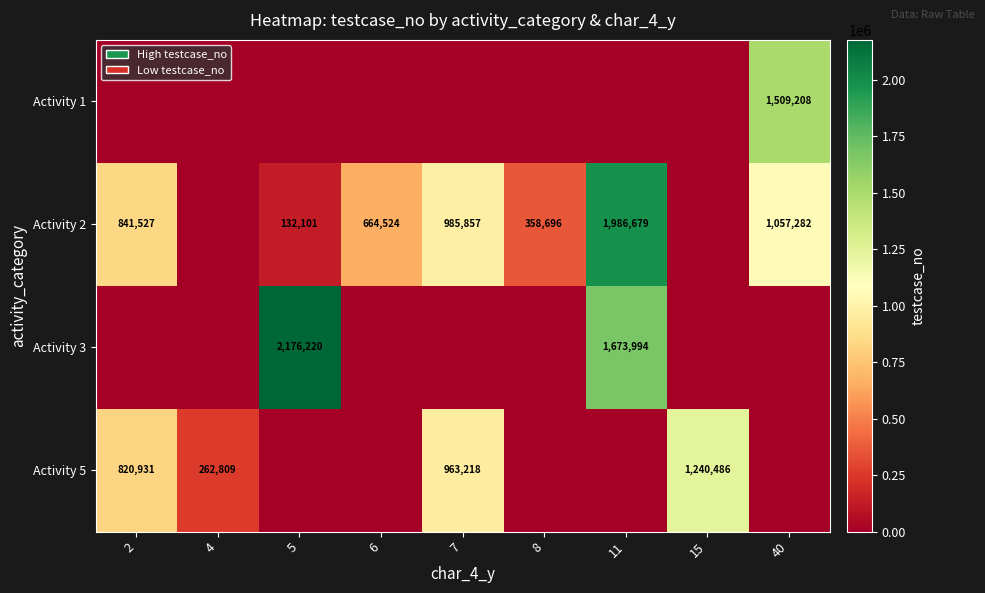

The Activity 5 series shows 559852 at 2. True or false?

False